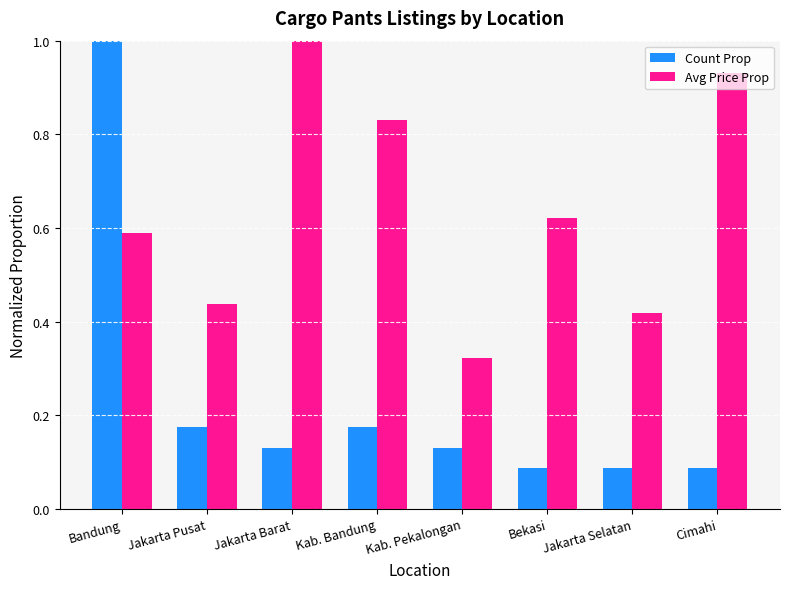

At Bandung, list the series in order from largest to smallest.

Count Prop, Avg Price Prop